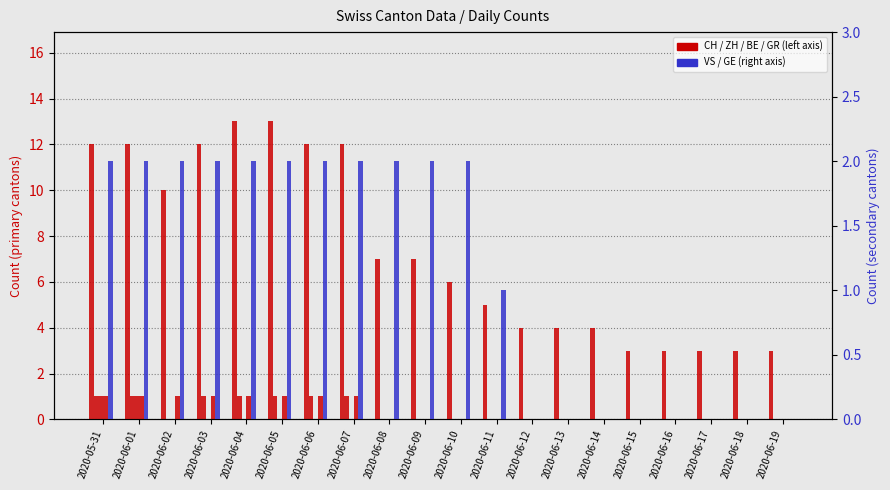

Between 2020-06-13 and 2020-06-19, which series saw the biggest shift?

CH